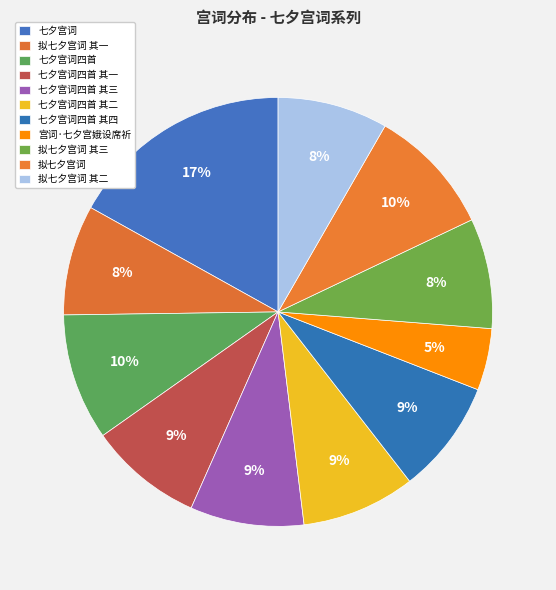

True or false: 七夕宫词四首 其四 accounts for 9% of the total.

True